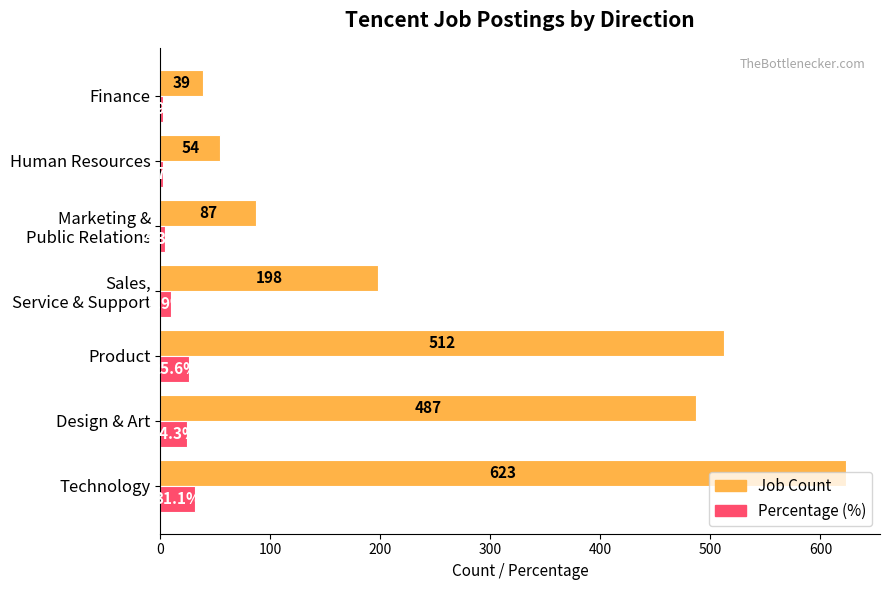

How many categories are shown in the chart?

7